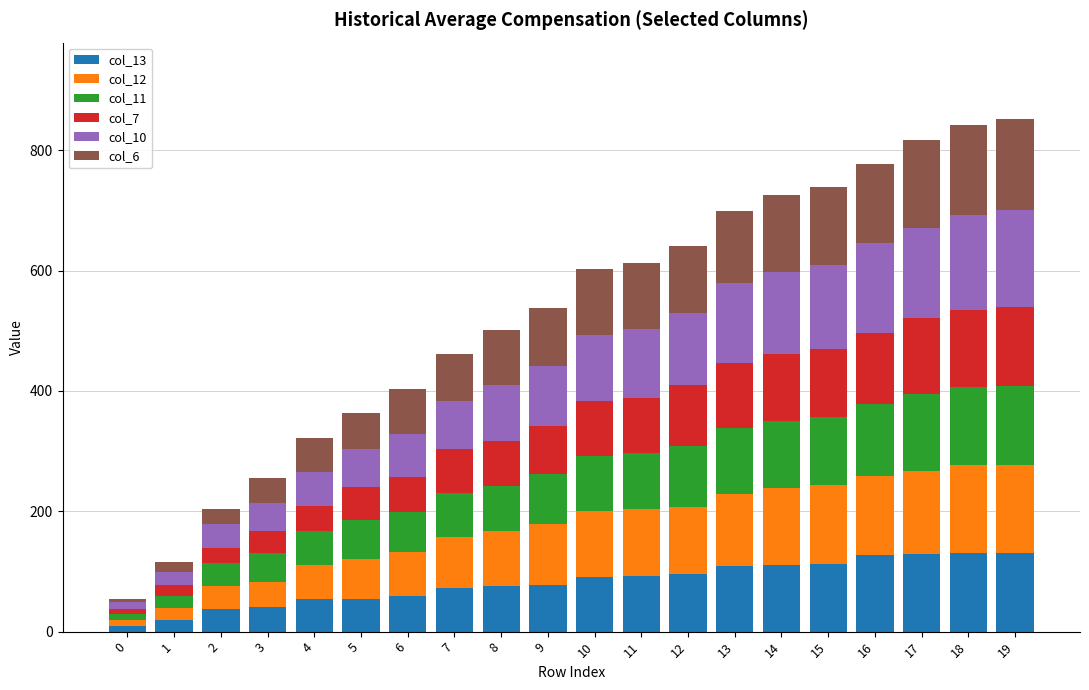

How many bars are there in total?

20